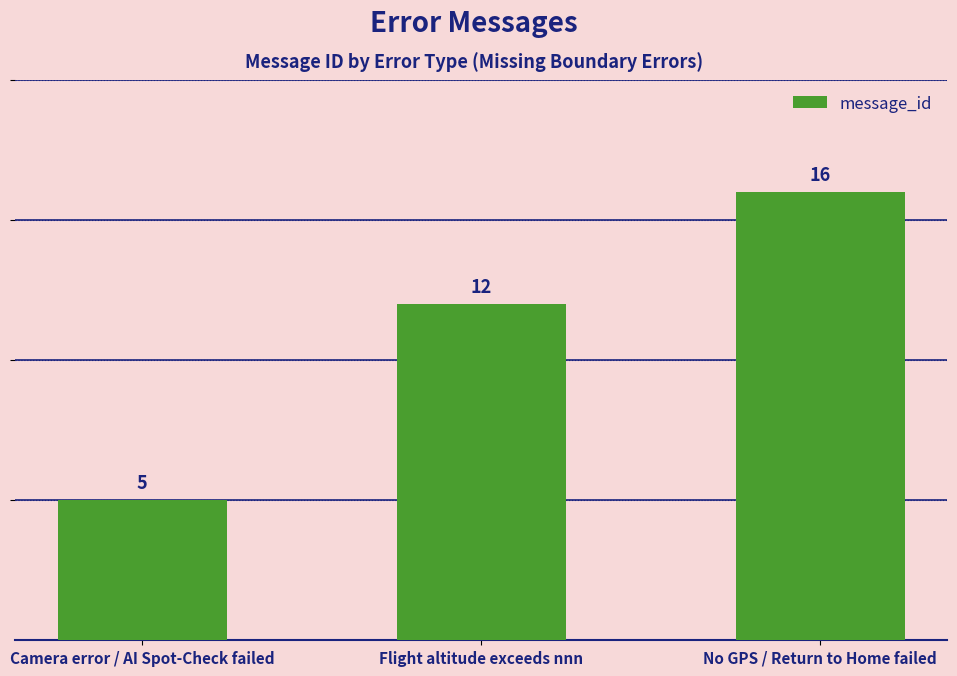

Does the chart contain any negative values?

No